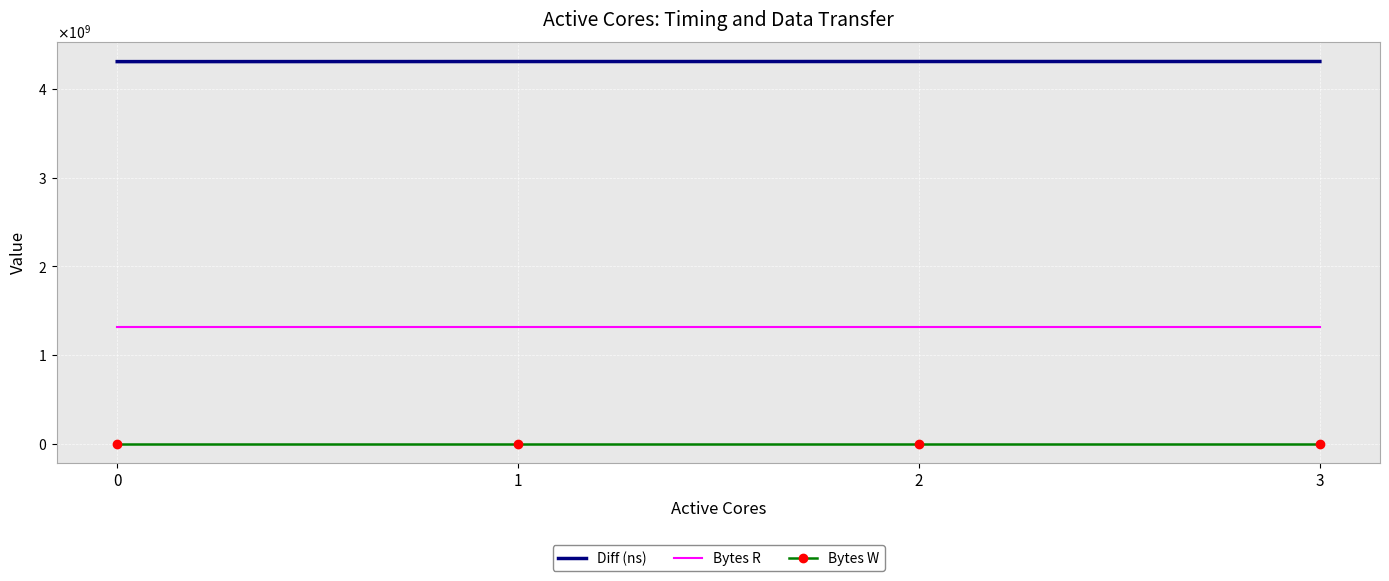

What is the difference between the Diff (ns) values at 2 and 3?

136393